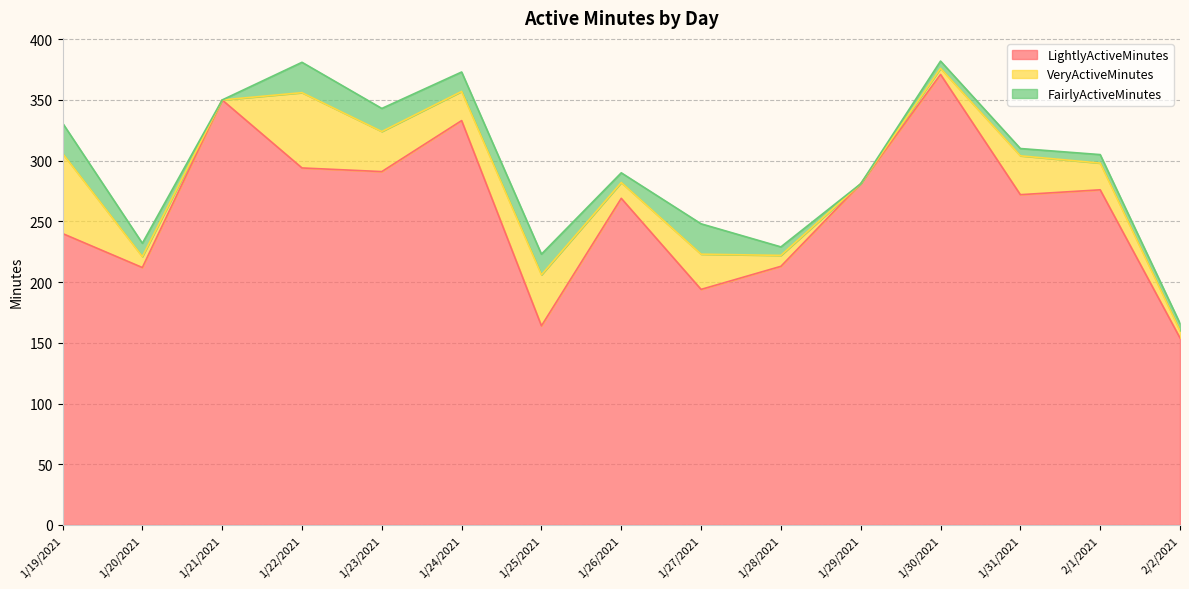

Is it true that VeryActiveMinutes equals 18 at 1/25/2021?

False